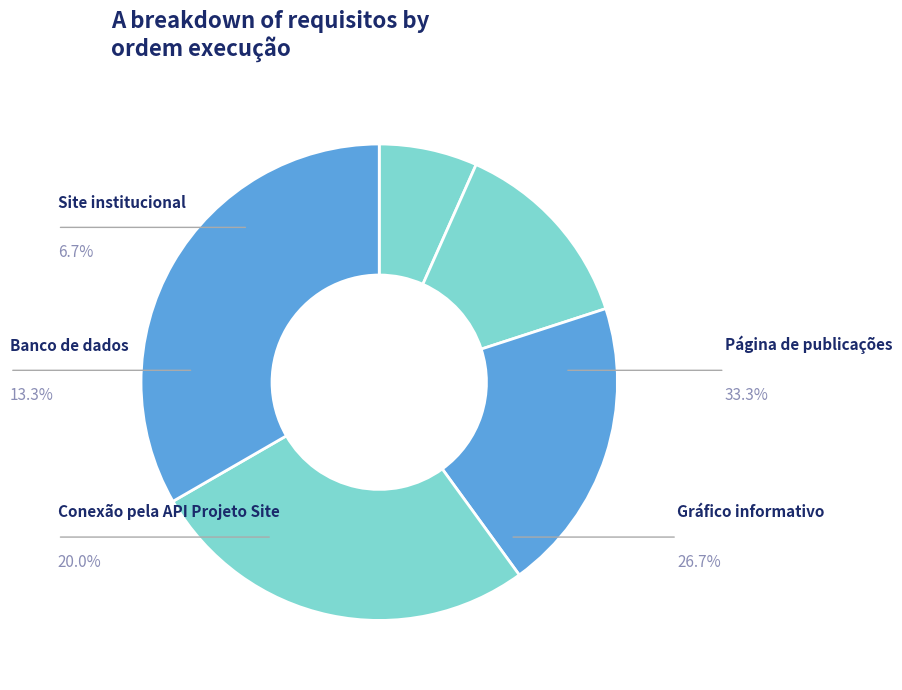

Is it true that Banco de dados is 13% of the pie?

True